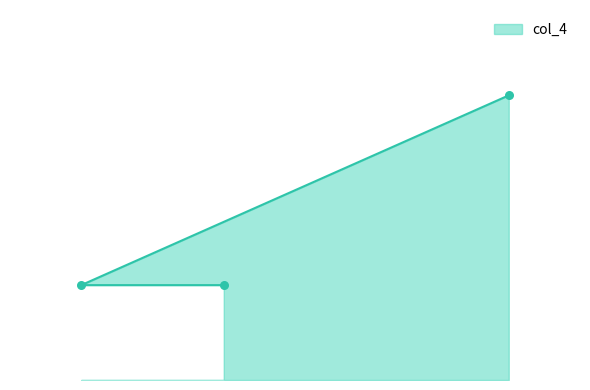

Between 14 and 17, which is larger?

17